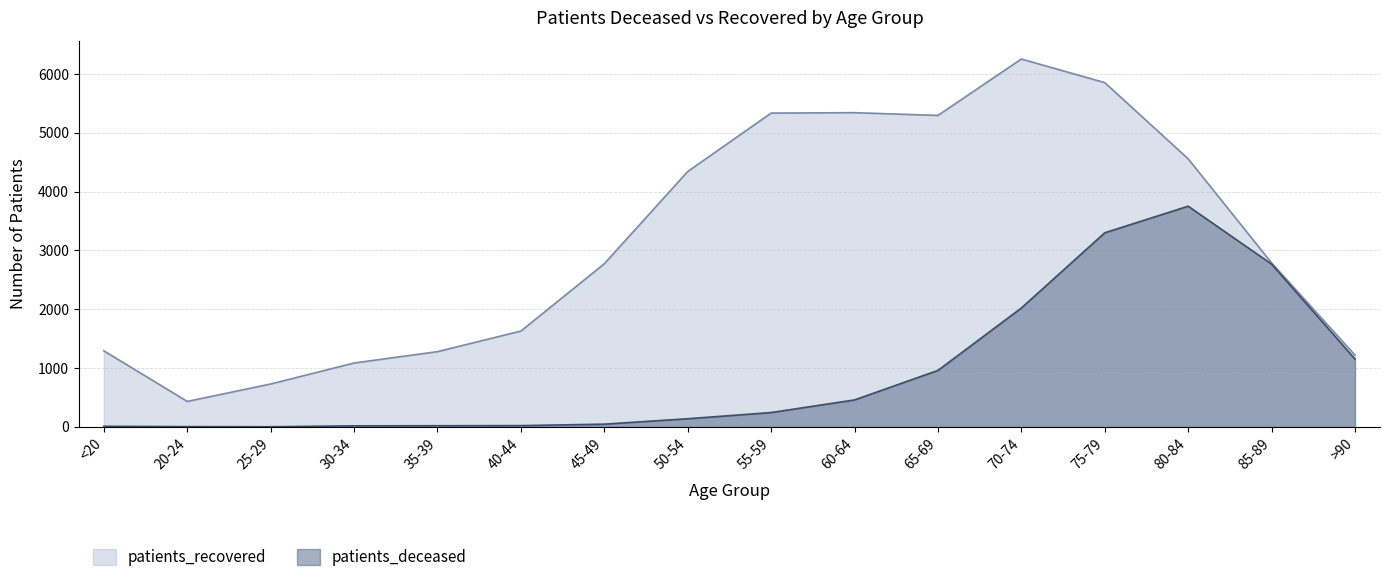

At how many categories does at least one series exceed 5098?

5